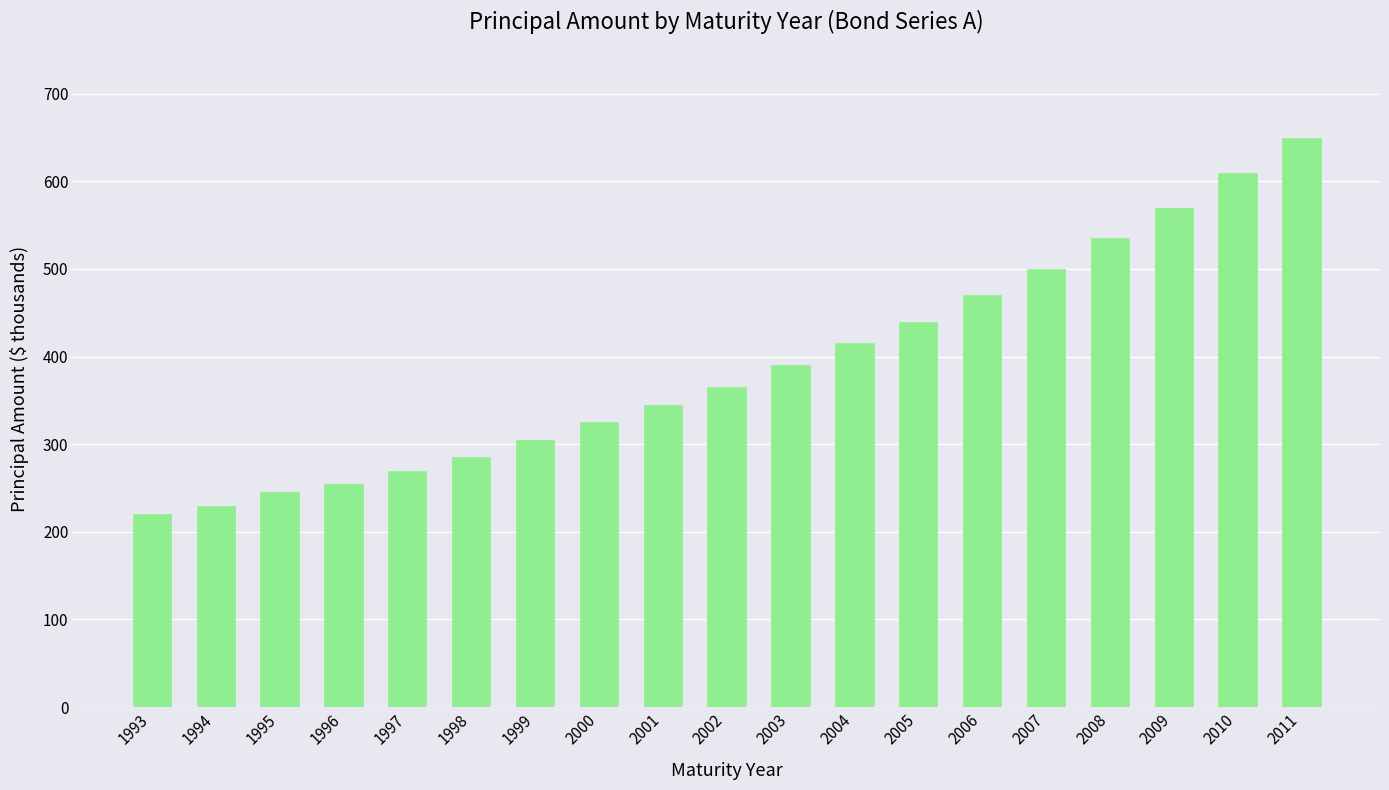

What is the difference between the values at 2005 and 2006?

30000